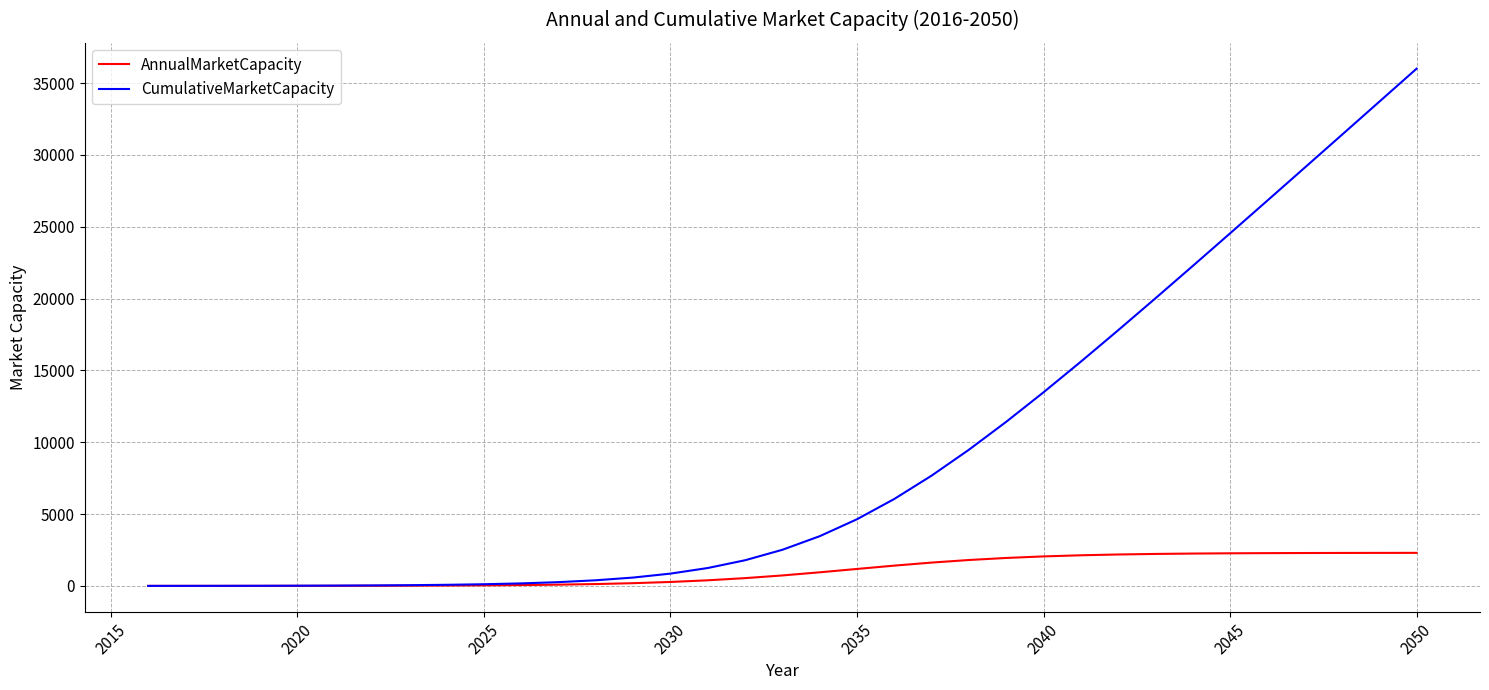

Which series has the widest spread of values?

CumulativeMarketCapacity